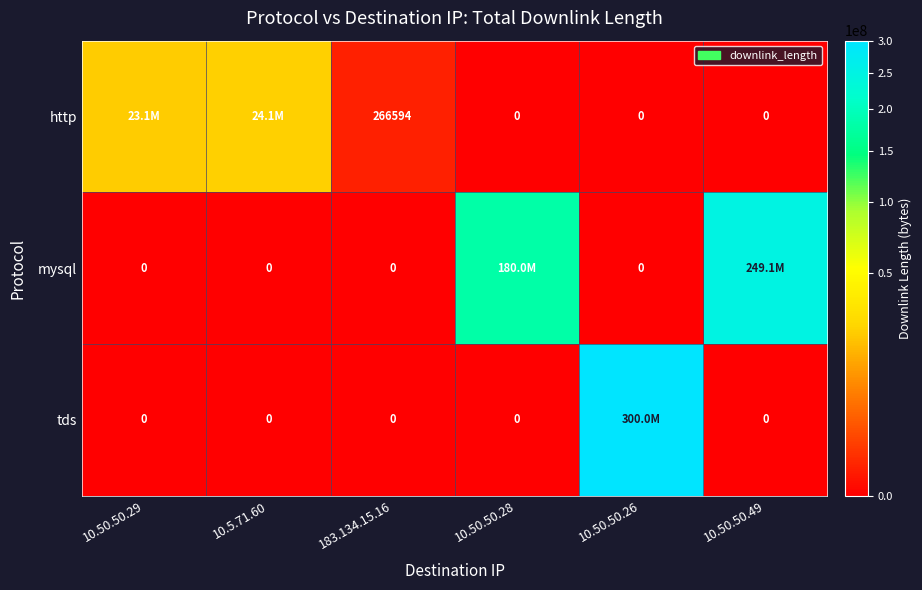

What is the average value of the http series?

7917891